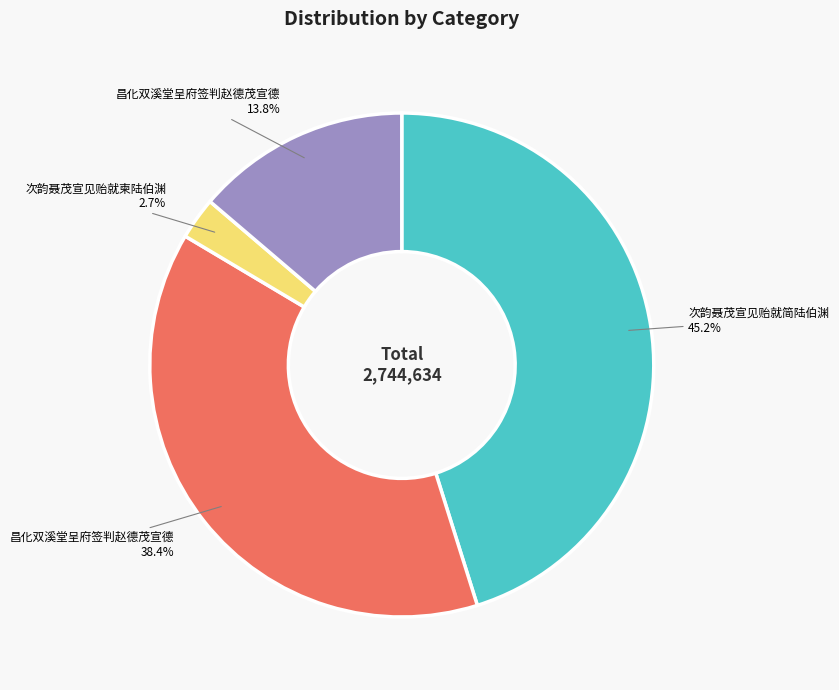

Is there any slice that represents more than half of the pie?

No